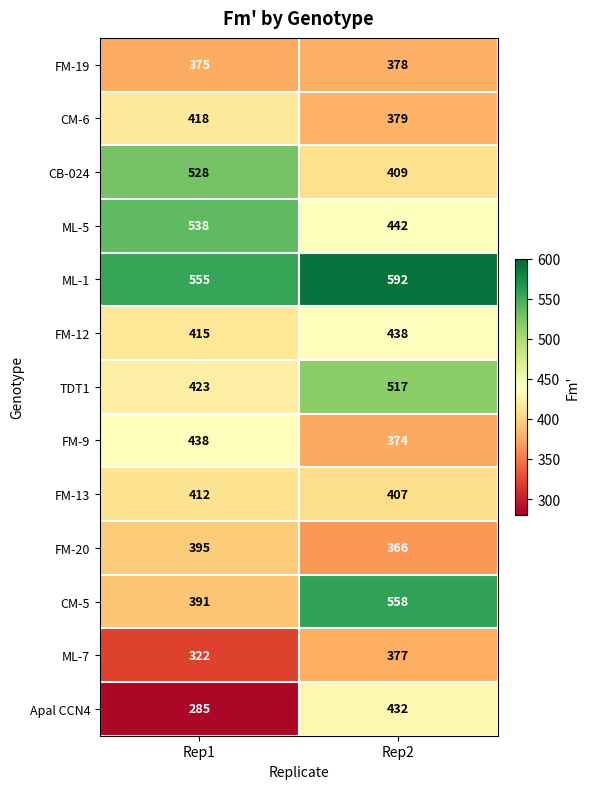

What is the spread (max minus min) of values at Rep1?

270